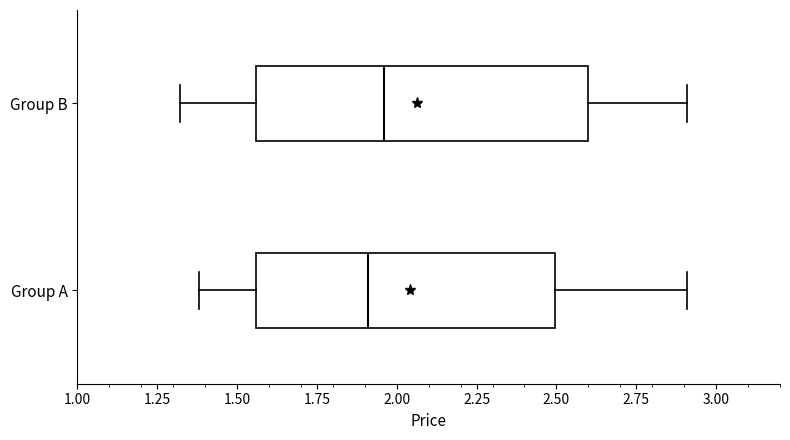

Reading bottom to top, read every box against the x-axis: the position of its median line, the range the box covers, and the ends of its whiskers. The values are not printed on the chart, so give them approximately, as read against the axis.

Group A: median 1.90, box 1.55 to 2.50, whiskers 1.40 to 2.90
Group B: median 1.95, box 1.55 to 2.60, whiskers 1.30 to 2.90